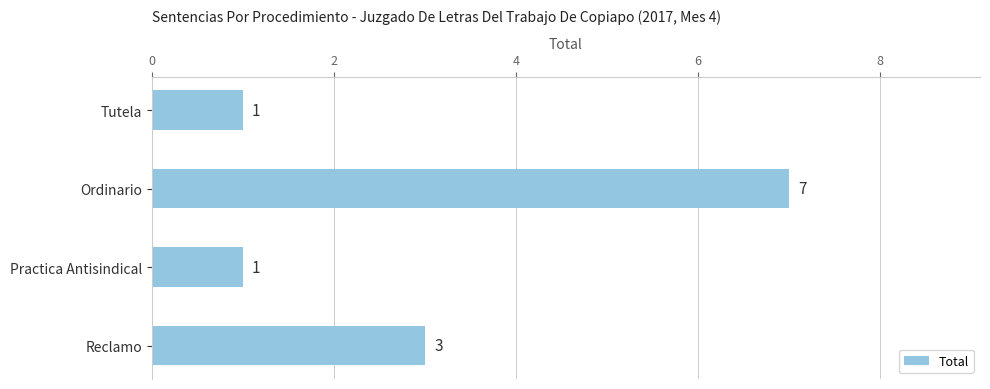

True or false: the data shows 9 at Ordinario.

False